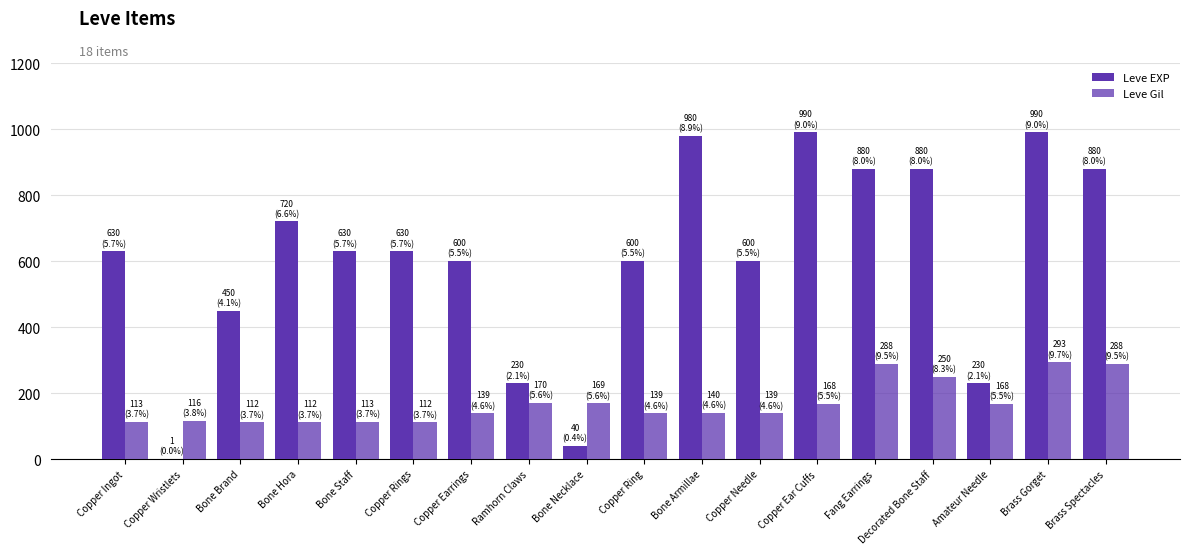

How many groups of bars are there?

18